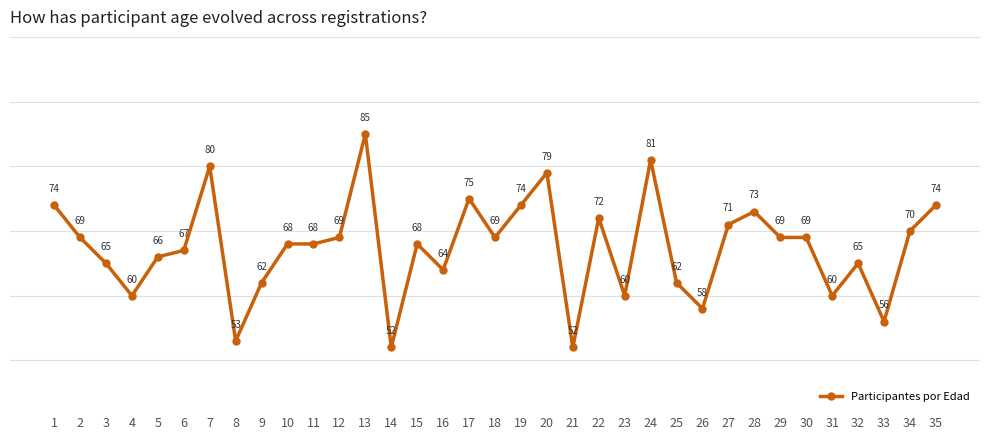

What is the sum of the values at 15 and 21?

120